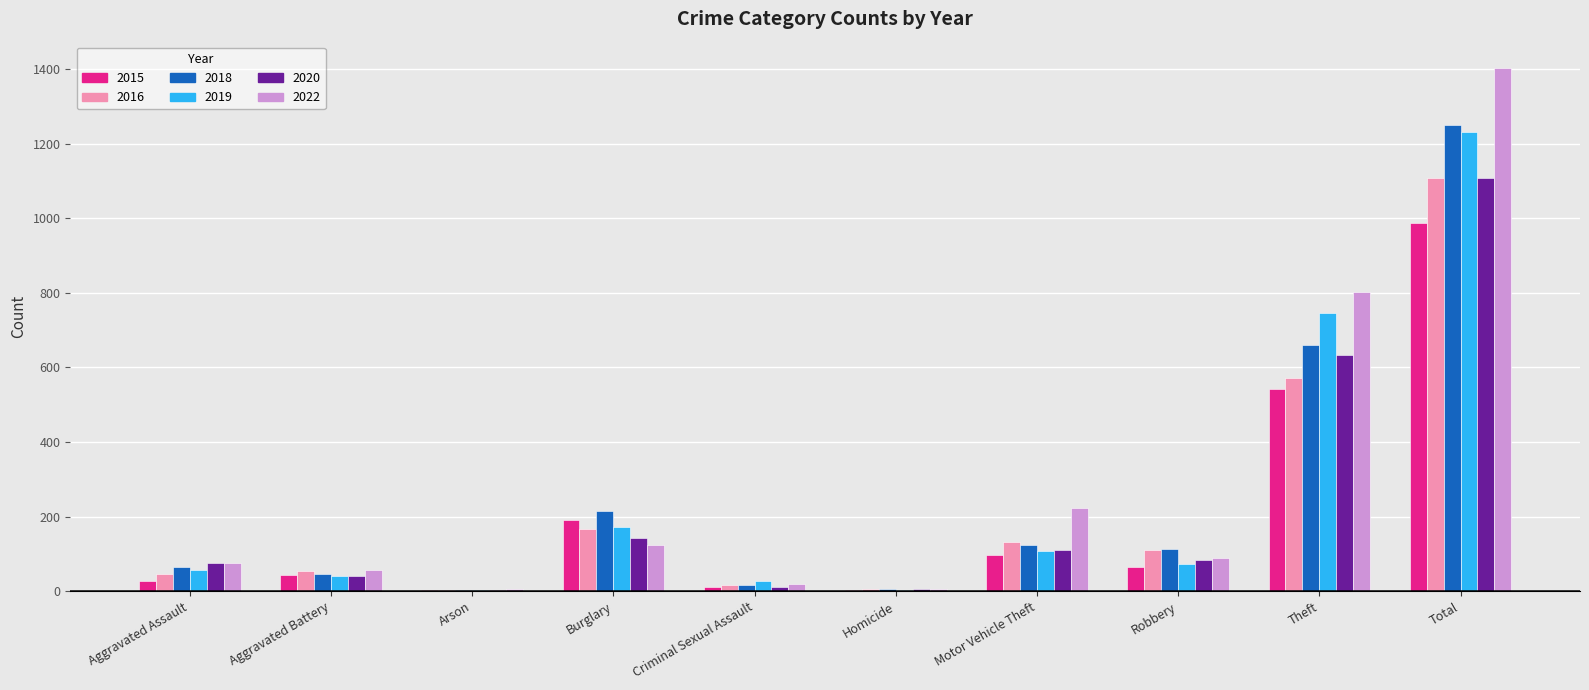

The 2019 series shows 1232 at Total. True or false?

True